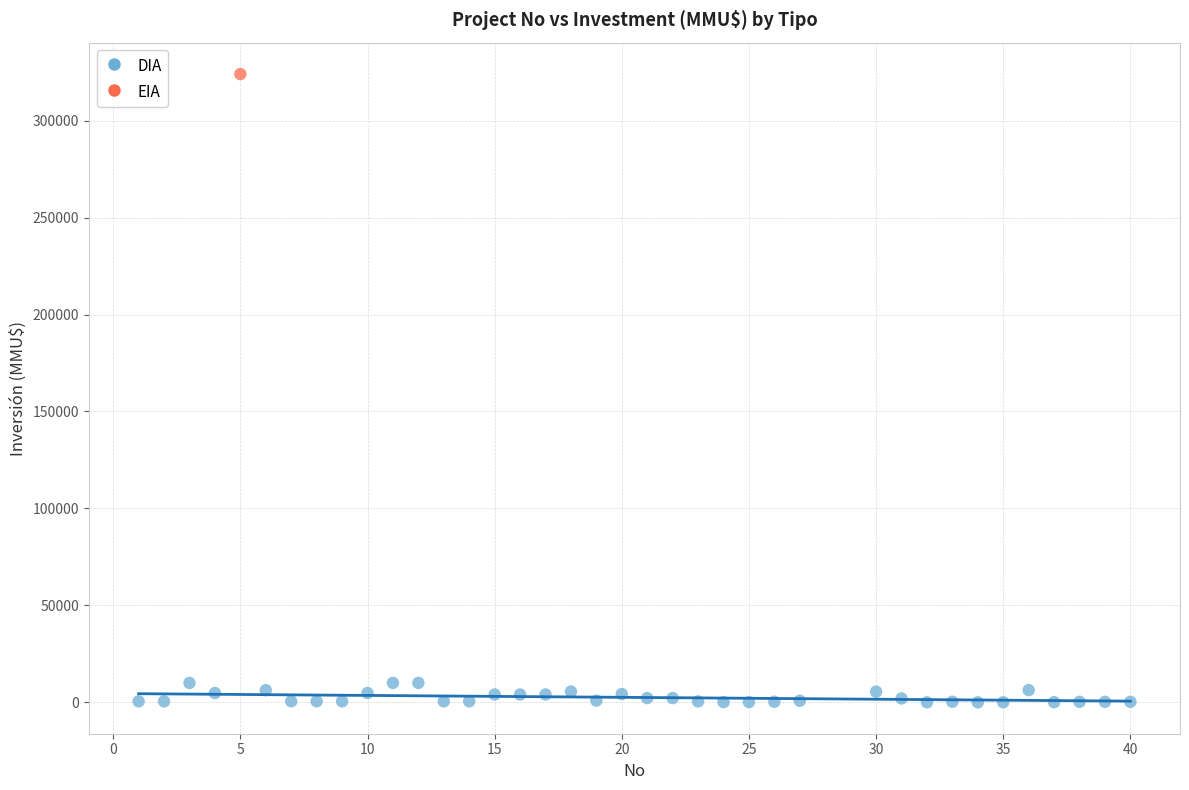

What are all the series names shown in the legend?

DIA, EIA